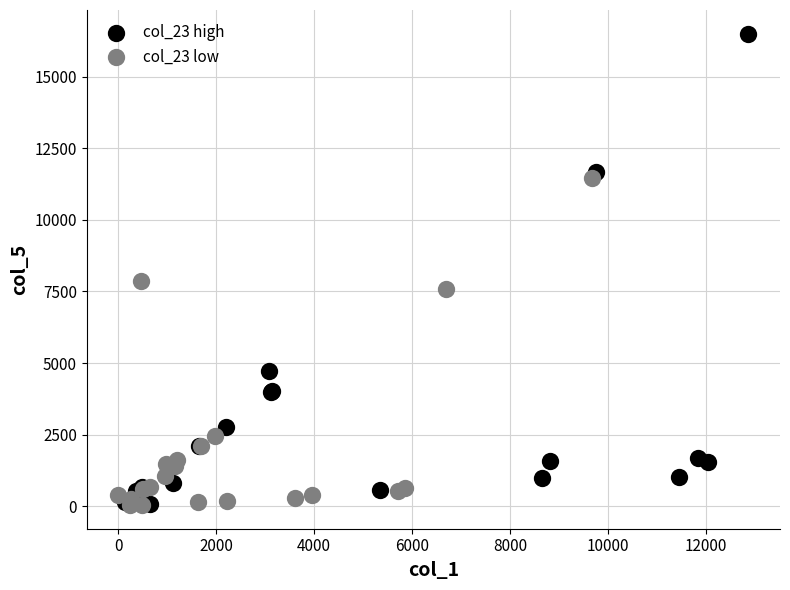

Which series contains the highest Y value?

col_23 high